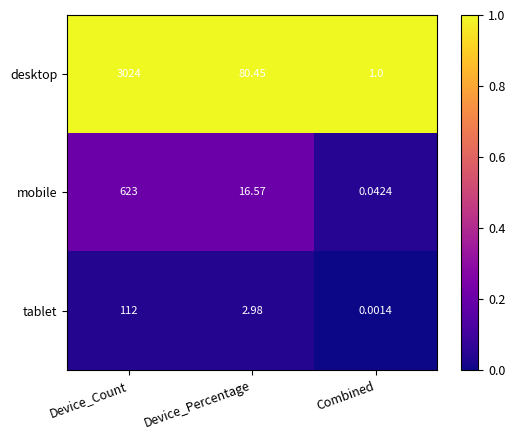

Is the value of mobile at Device_Count greater than the value of desktop at Device_Count?

No